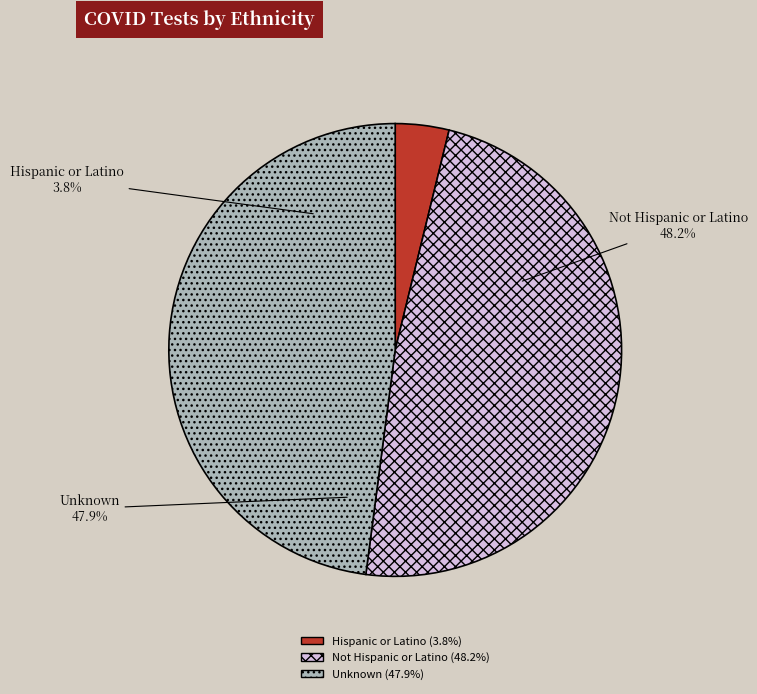

To the nearest percent, what is the difference between the largest and smallest slice percentages?

44%